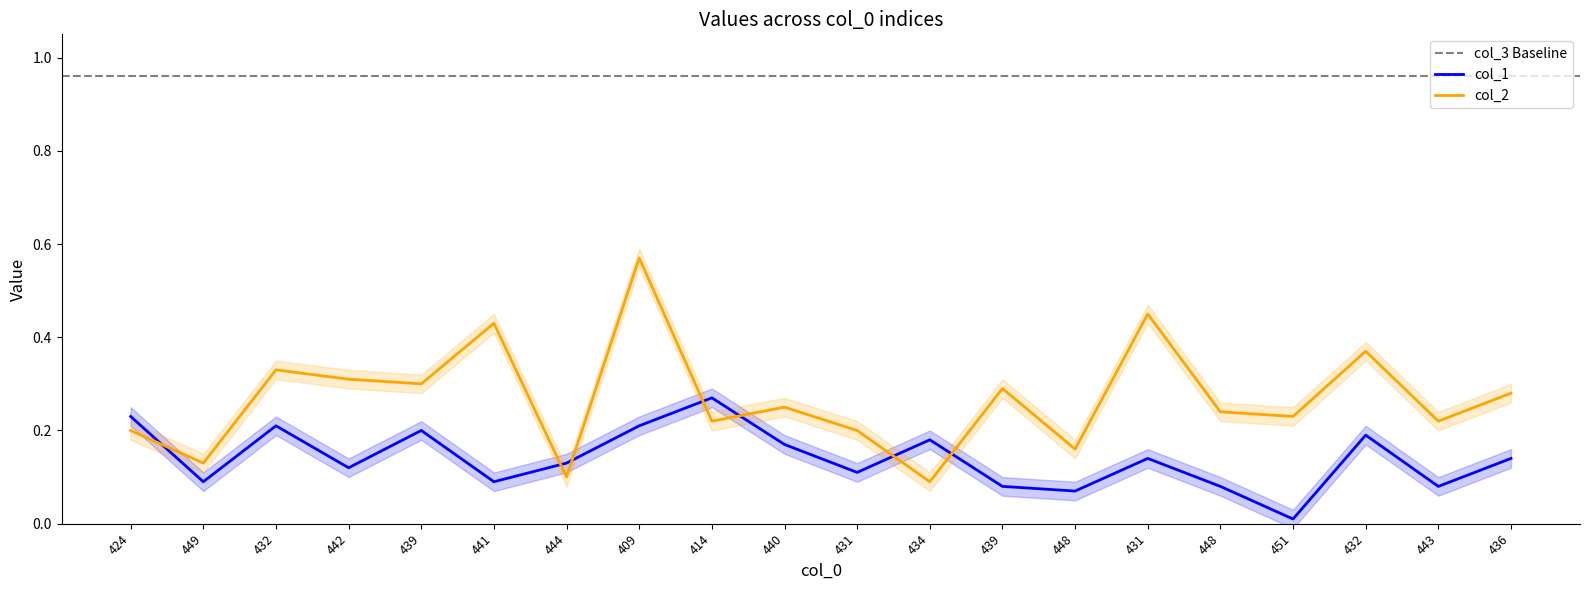

How many interior local peaks does the col_2 series have?

7